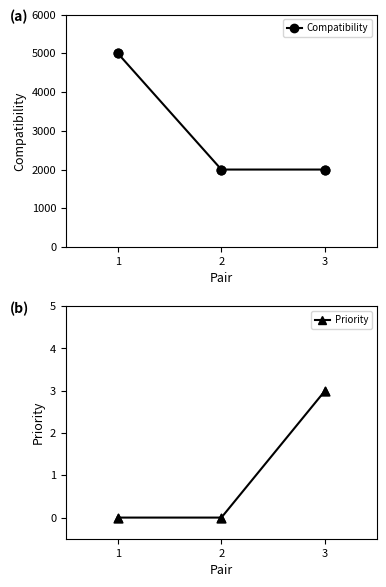

Which series reaches the maximum Y coordinate?

Compatibility